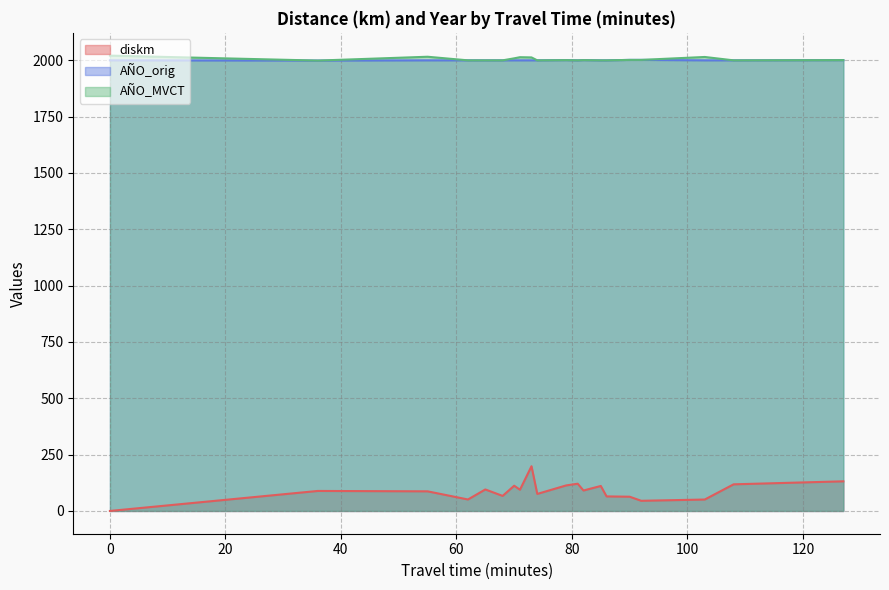

Does the chart have visible grid lines?

Yes